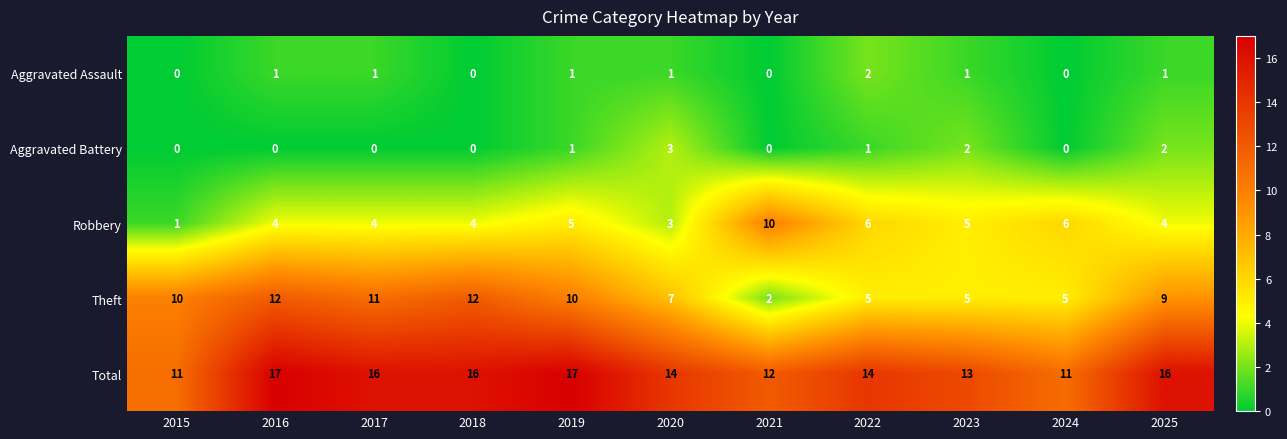

Count the number of categories in the chart.

11